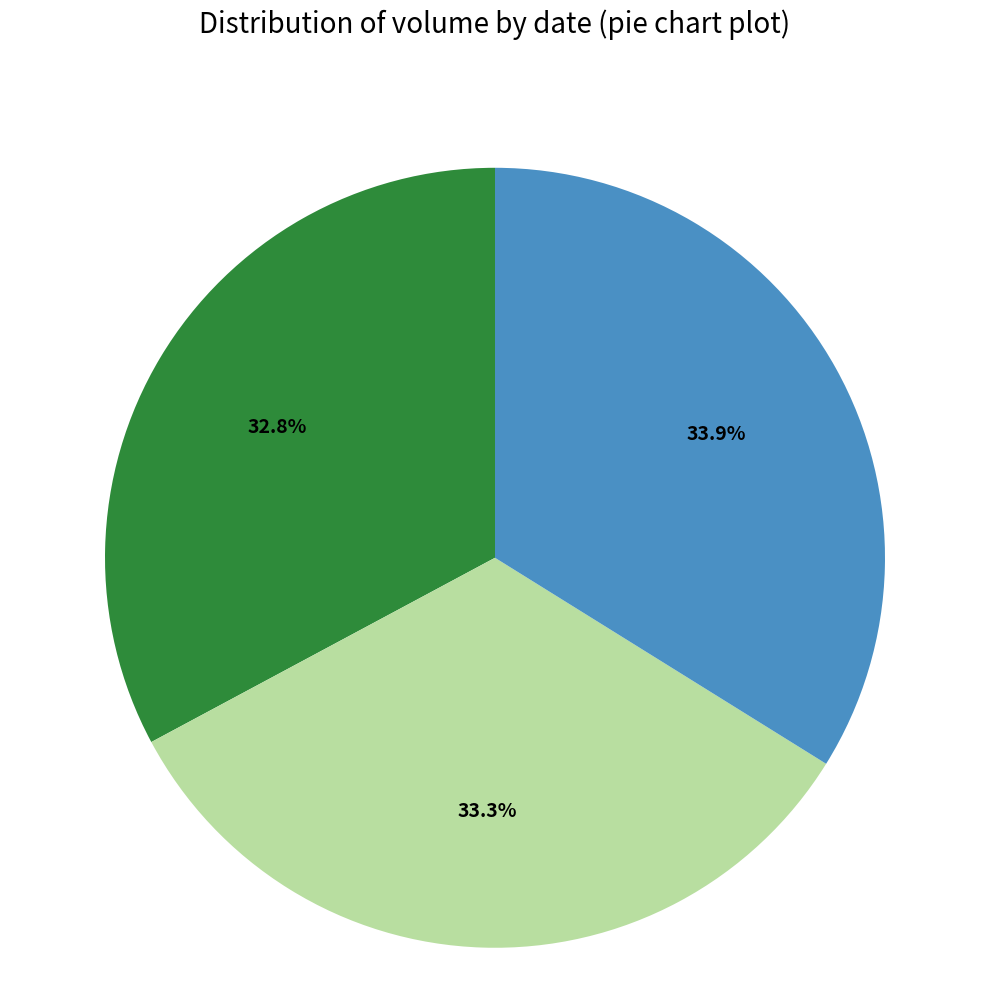

Is there any slice that represents more than half of the pie?

No